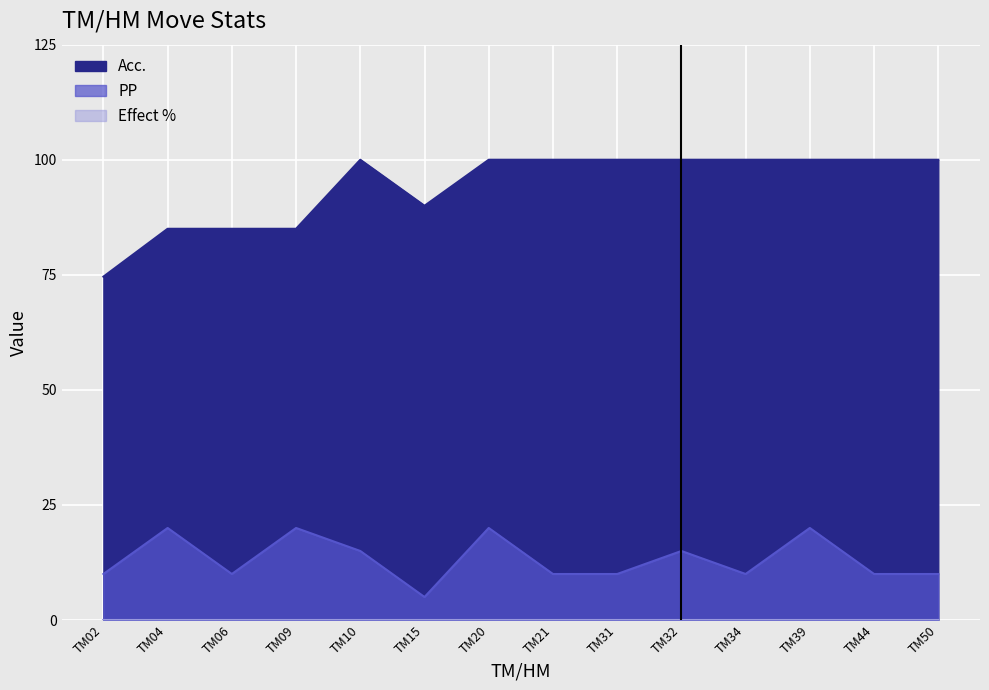

What is the average value of the Acc. series?

94.3